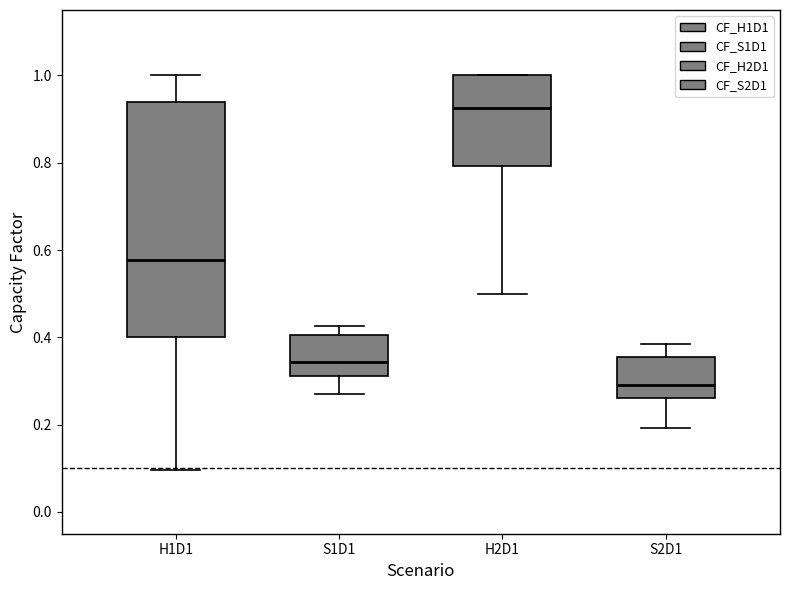

Reading left to right, transcribe this box plot: for each box, give where its median line is, the range the box spans, and where its two whiskers end, as read against the y-axis. The values are not printed on the chart, so give them approximately, as read against the axis.

H1D1: median 0.58, box 0.40 to 0.94, whiskers 0.10 to 1.00
S1D1: median 0.34, box 0.32 to 0.40, whiskers 0.28 to 0.42
H2D1: median 0.92, box 0.80 to 1.00, whiskers 0.50 to 1.00
S2D1: median 0.30, box 0.26 to 0.36, whiskers 0.20 to 0.38